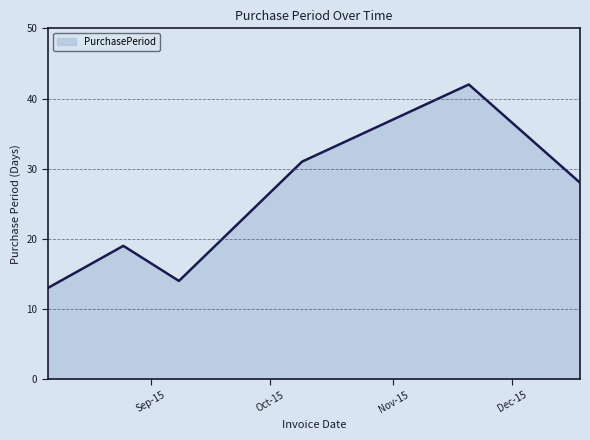

How many interior local valleys (lower than both neighbors) does the data have?

1